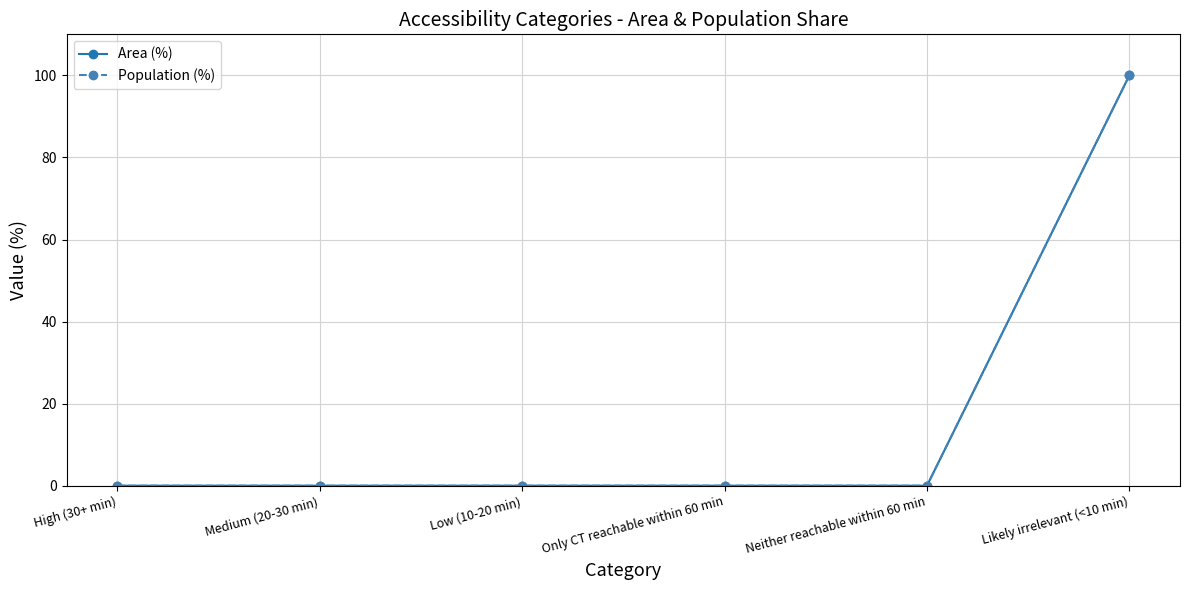

How many categories are shown in the chart?

6